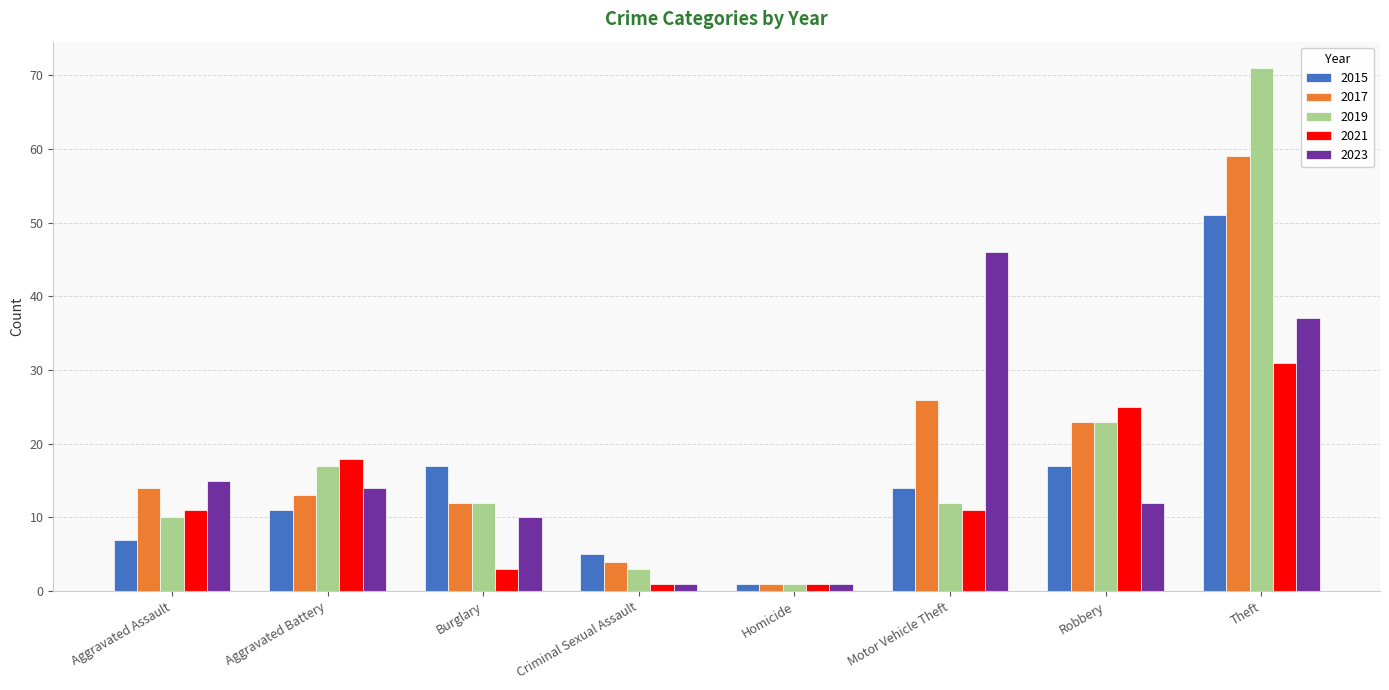

The 2015 series shows 30 at Robbery. True or false?

False